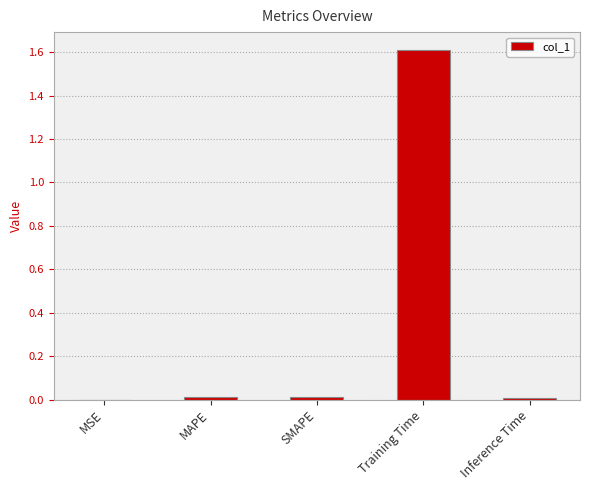

The chart shows a value of 0.0 at MAPE. True or false?

True